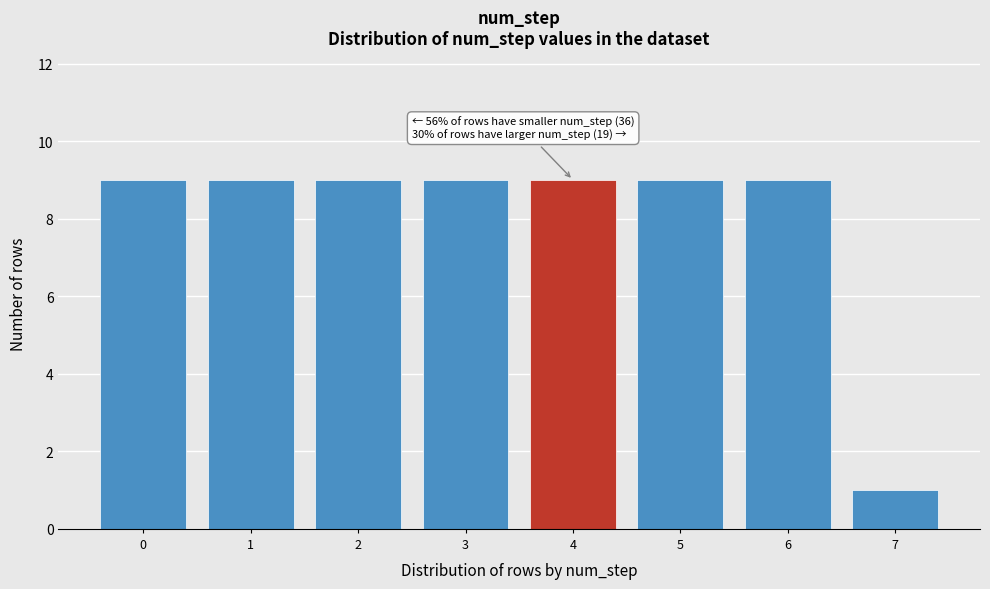

Reading left to right, transcribe all the data shown in this chart.

9	9	9	9	9	9	9	1